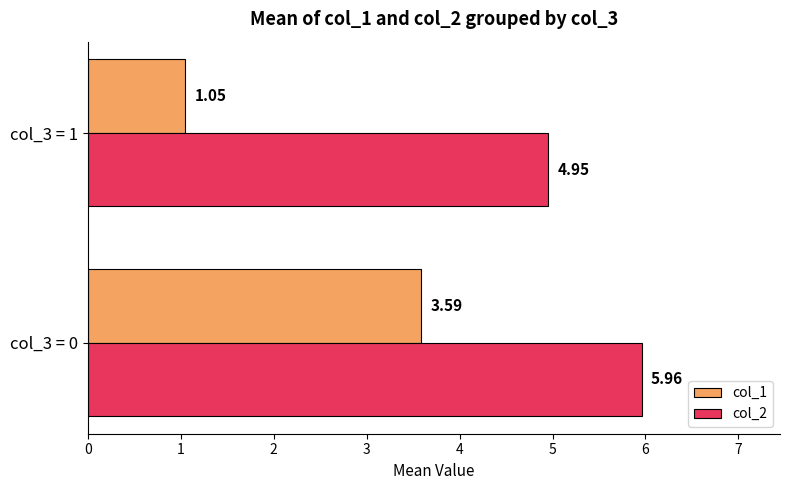

At which label is col_2 closest to 5?

col_3 = 1